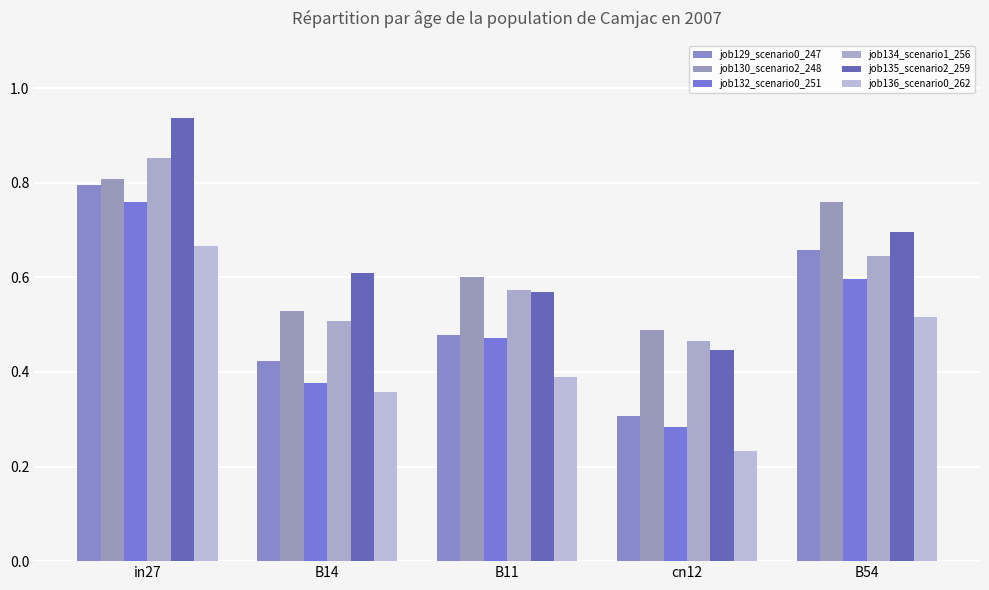

What is the difference between the highest and lowest values at B11?

0.2